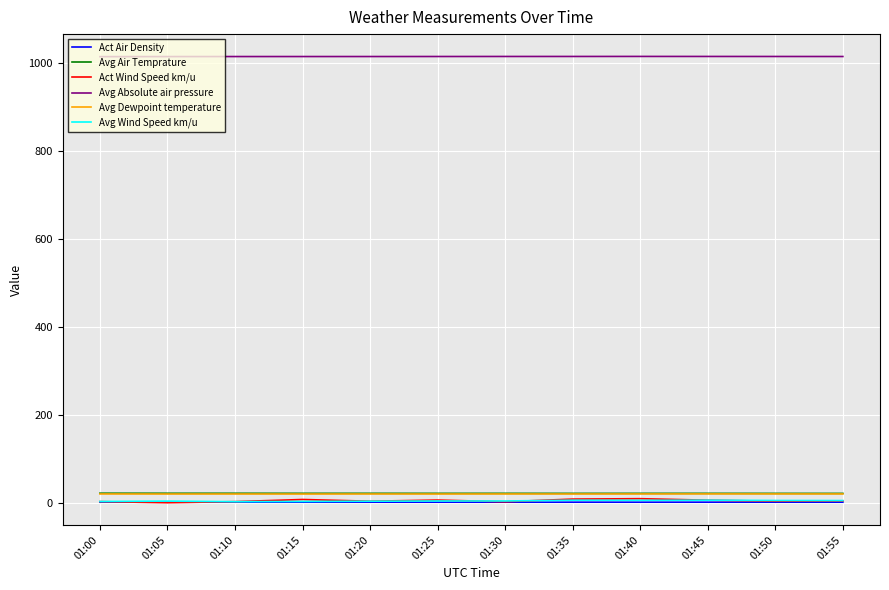

What is the total value across all series at 01:00?

1063.0